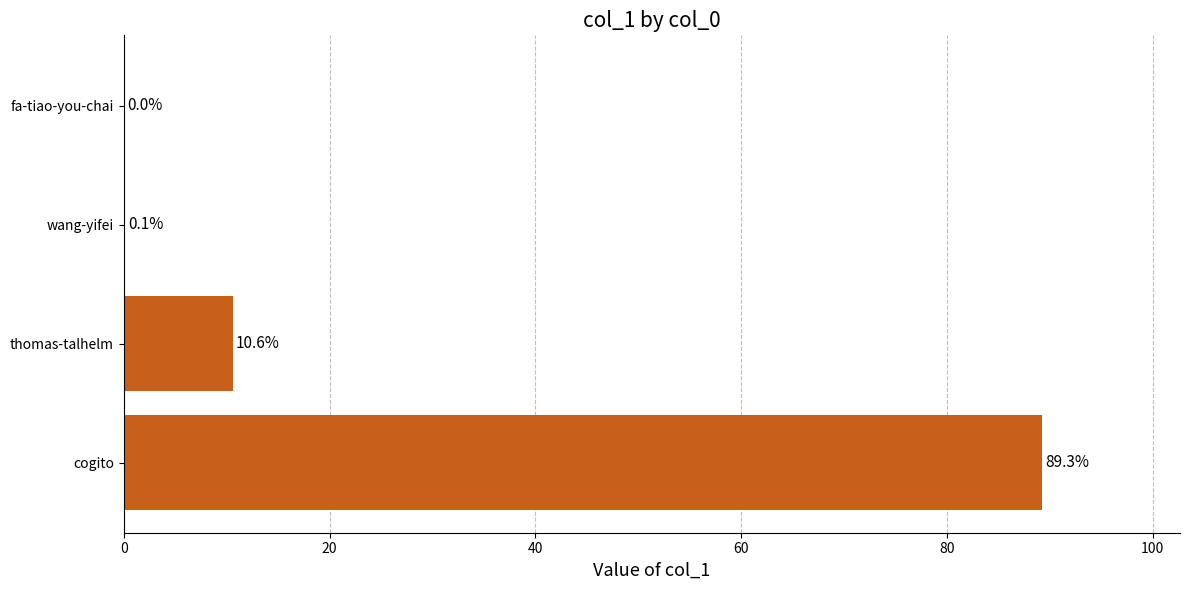

What is the sum of all values?

100.0